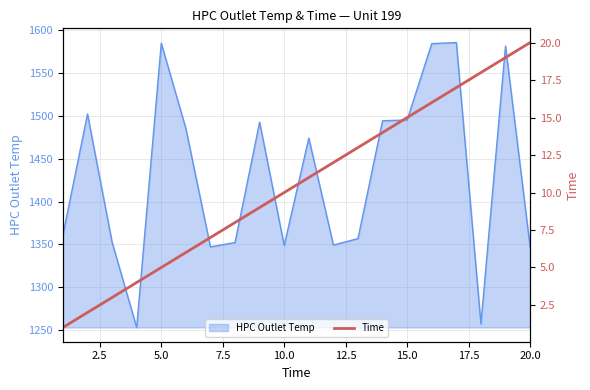

What is the difference between the maximum and second lowest values?

18